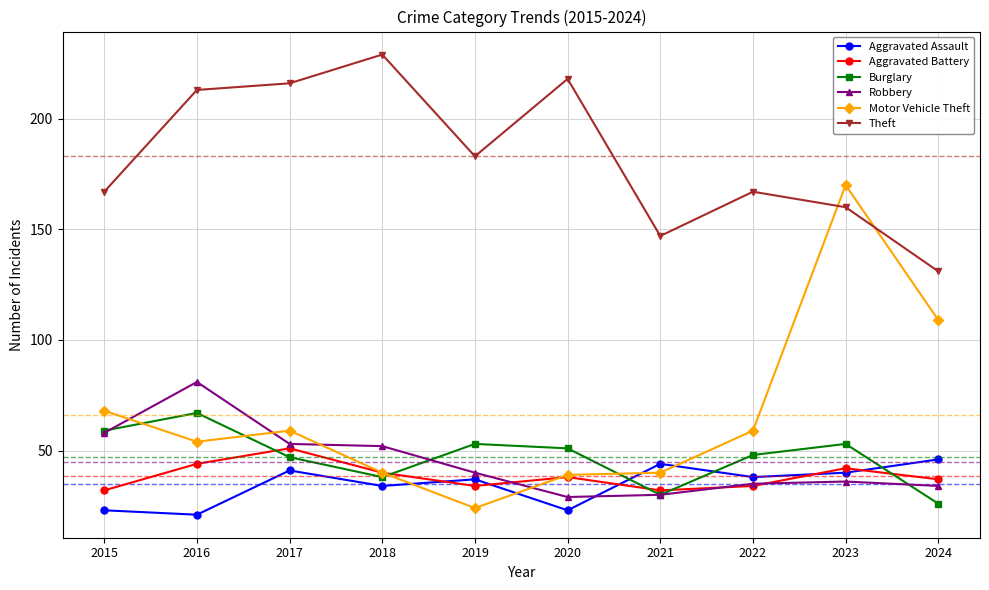

Where is the first local maximum for Aggravated Assault?

2017